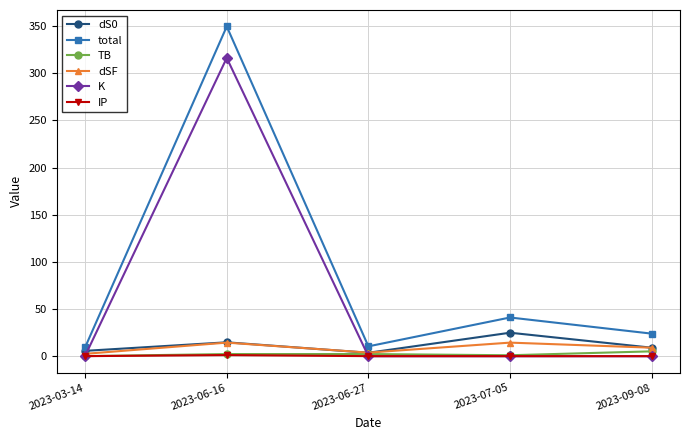

What is the total value across all series at 2023-06-27?

21.2